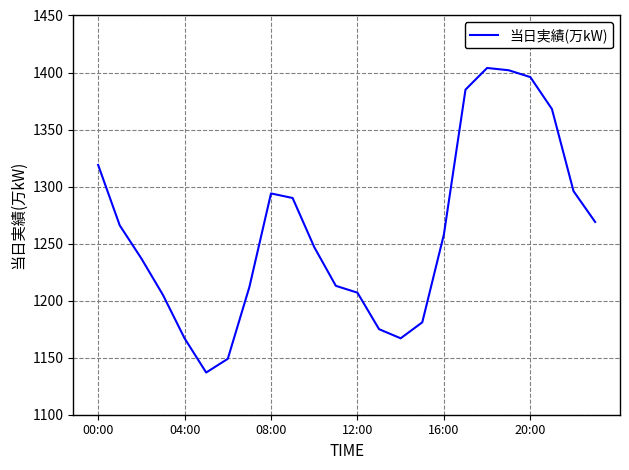

How many lines are shown in the chart?

1